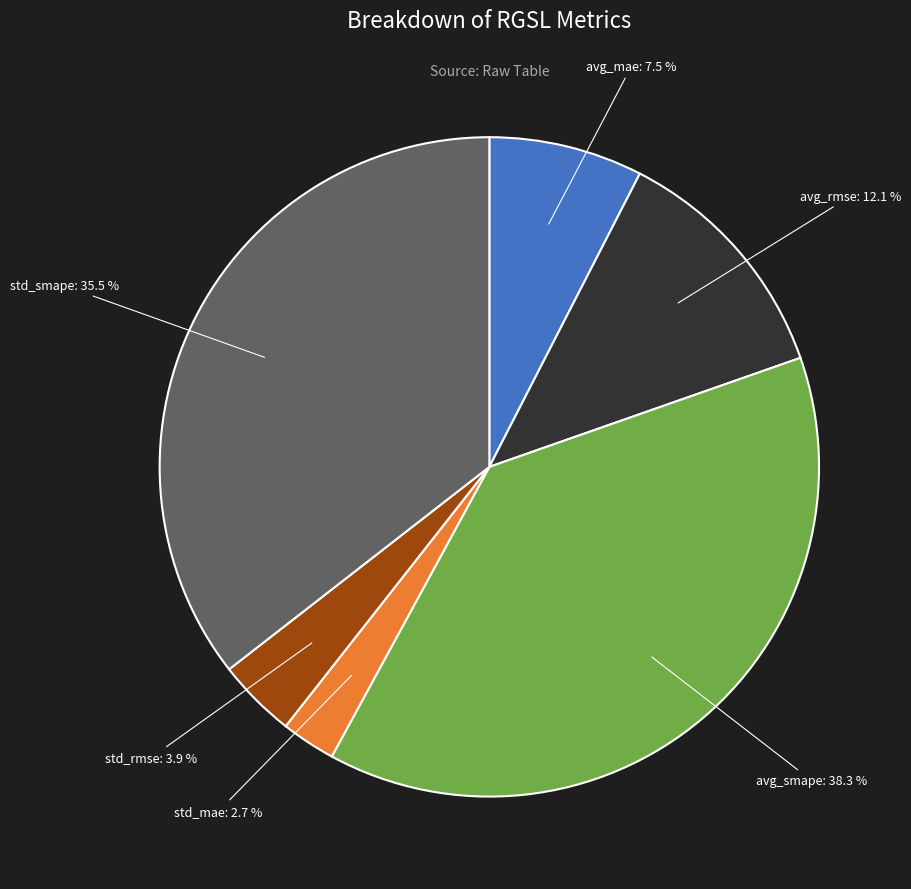

How many segments does this pie chart have?

6